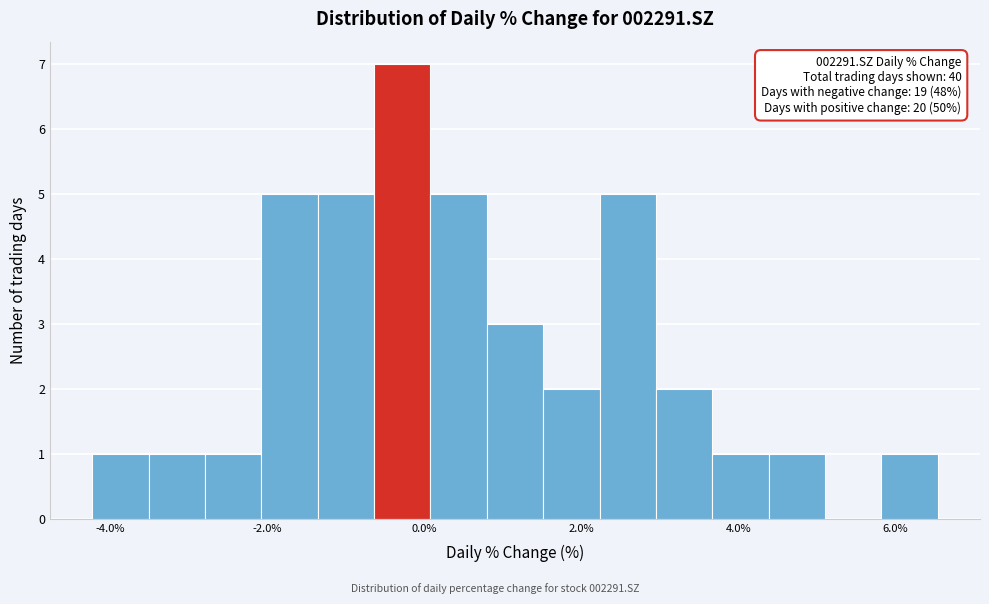

Around what value on the x-axis is the tallest bar? Give the approximate position of its centre, as read against the axis.

-0.2